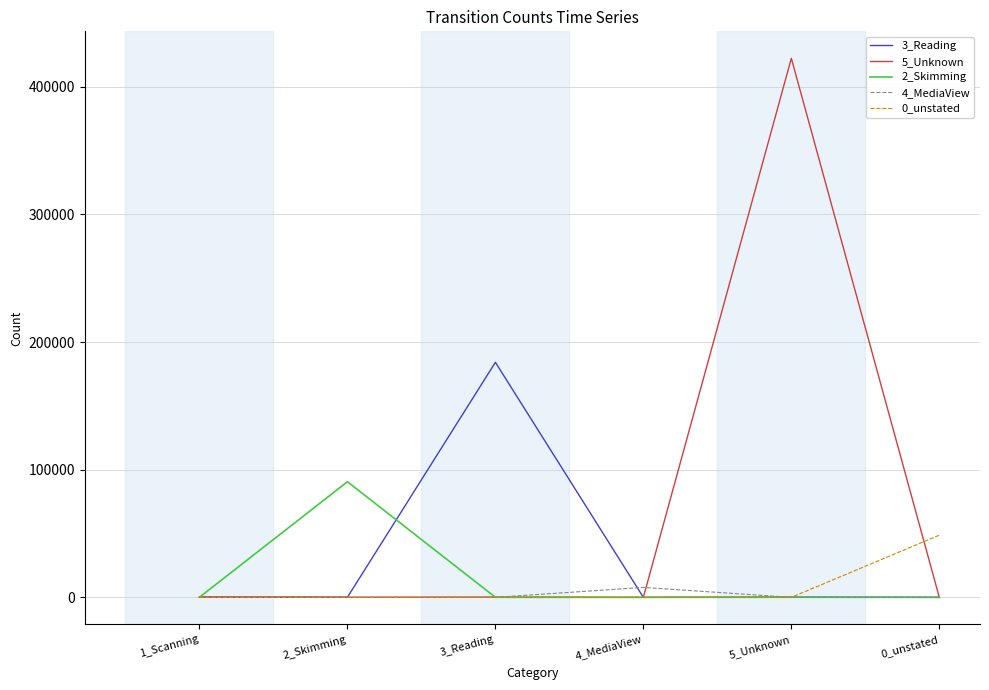

Which series has the largest total across all categories?

5_Unknown